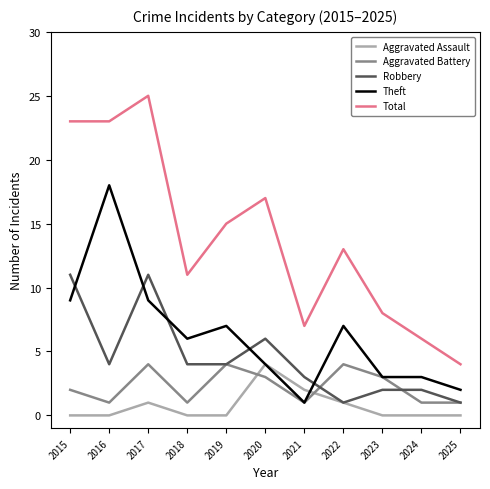

Is the value of Aggravated Assault at 2015 greater than the value of Theft at 2023?

No